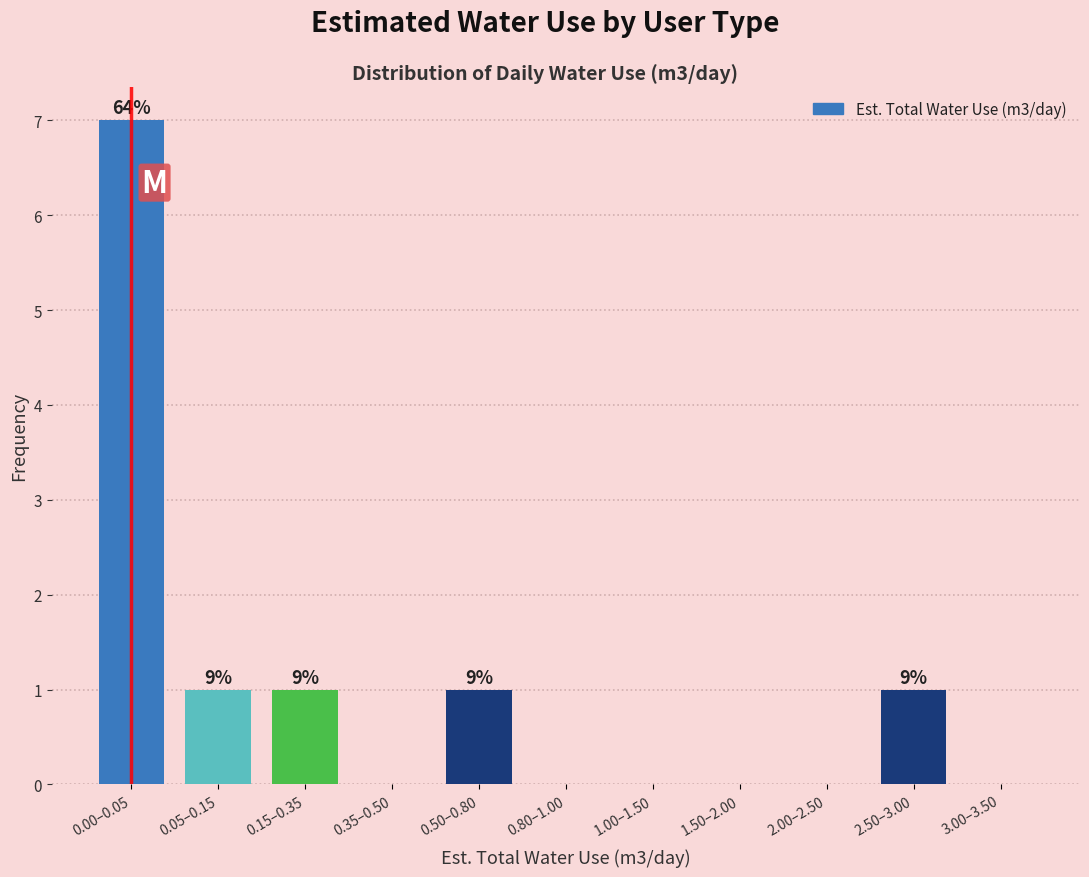

Reading right to left, extract all data points from this chart.

3.00–3.50=0	2.50–3.00=1	2.00–2.50=0	1.50–2.00=0	1.00–1.50=0	0.80–1.00=0	0.50–0.80=1	0.35–0.50=0	0.15–0.35=1	0.05–0.15=1	0.00–0.05=7